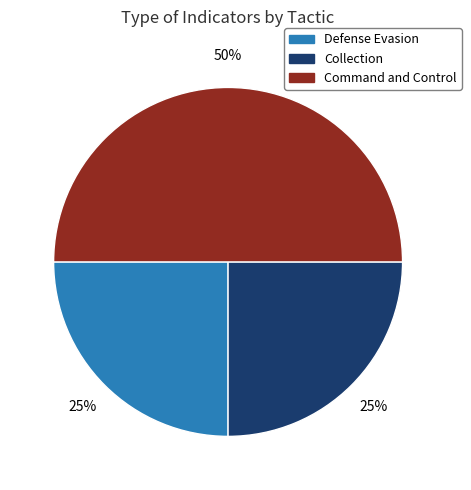

To the nearest percent, what is the difference between the largest and smallest slice percentages?

25%